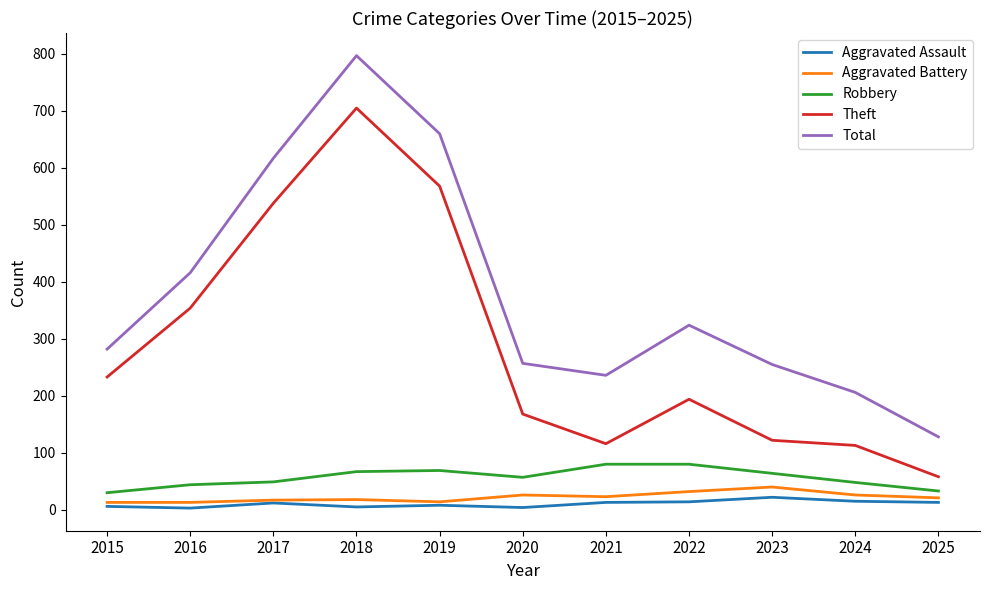

True or false: Theft and Total cross at least once.

False